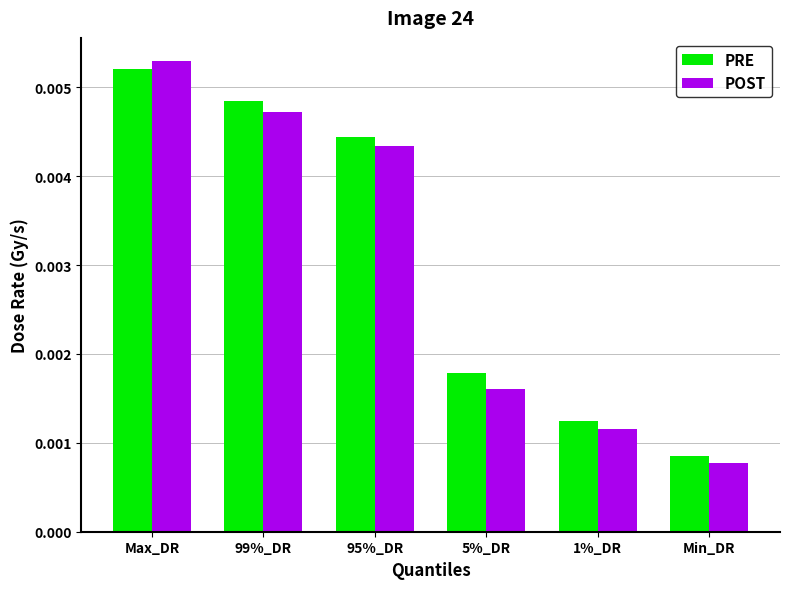

What position from the left is 95%_DR?

3